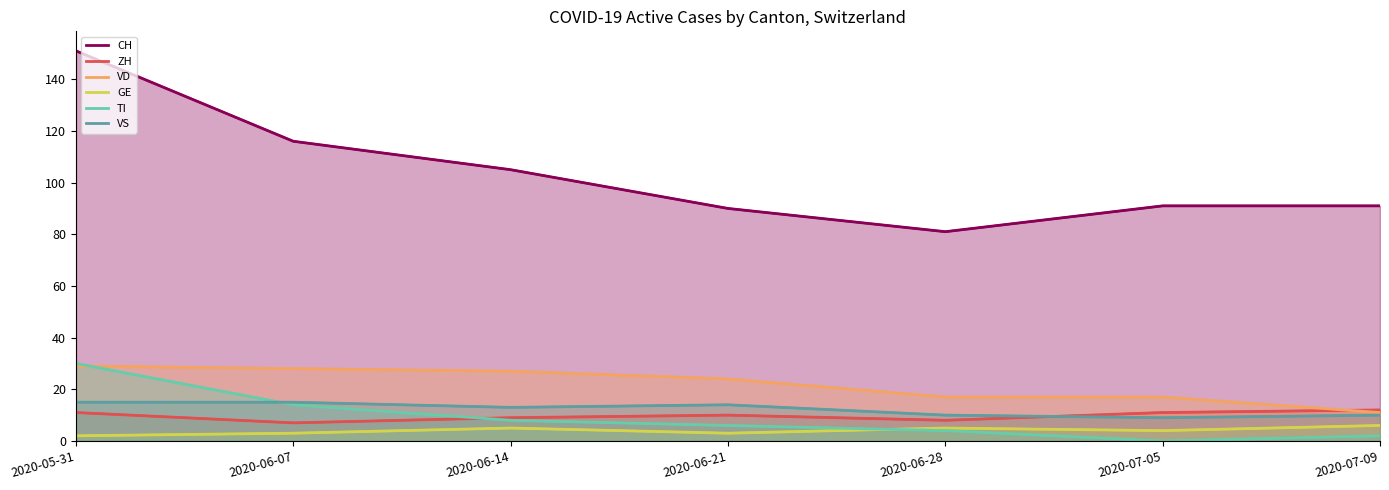

Reading right to left, what are all the values shown in this chart?

CH: 91	91	81	90	105	116	151
ZH: 12	11	8	10	9	7	11
VD: 11	17	17	24	27	28	29
GE: 6	4	5	3	5	3	2
TI: 2	0	4	6	8	14	30
VS: 10	9	10	14	13	15	15